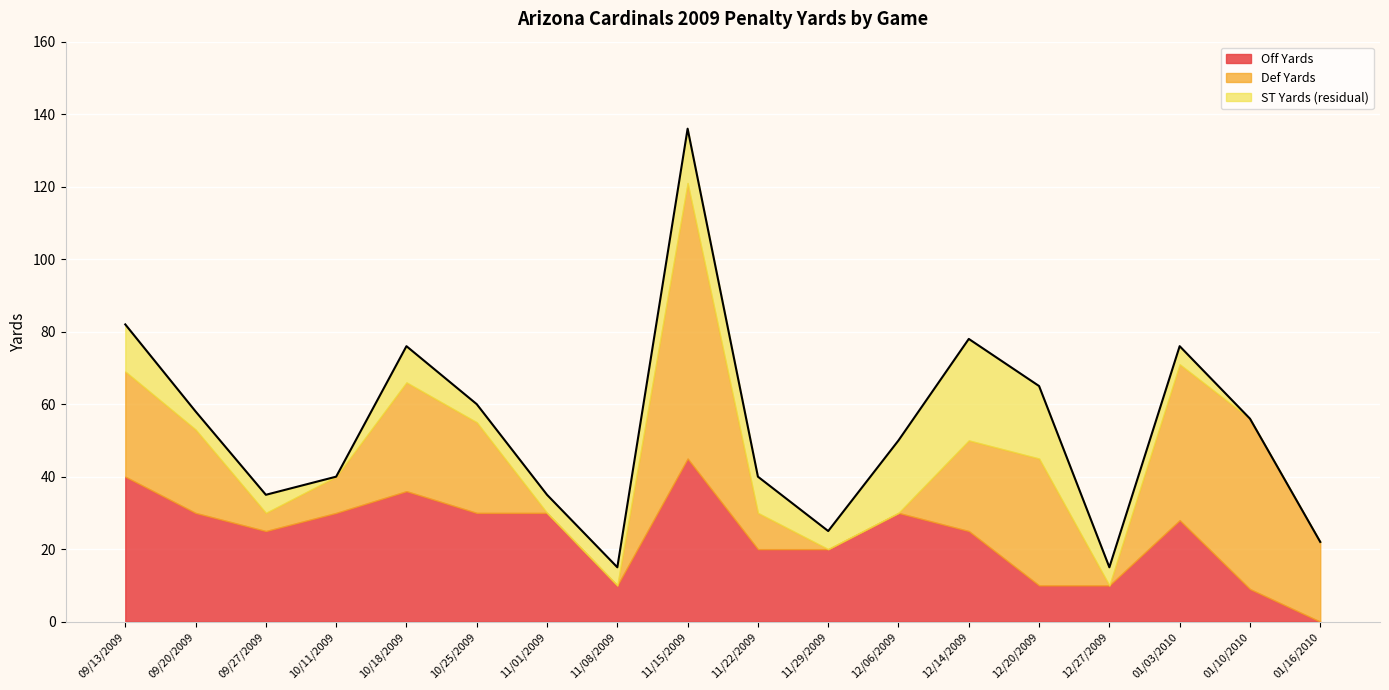

What is the value of the Off Yards point at the 14th from the left?

10